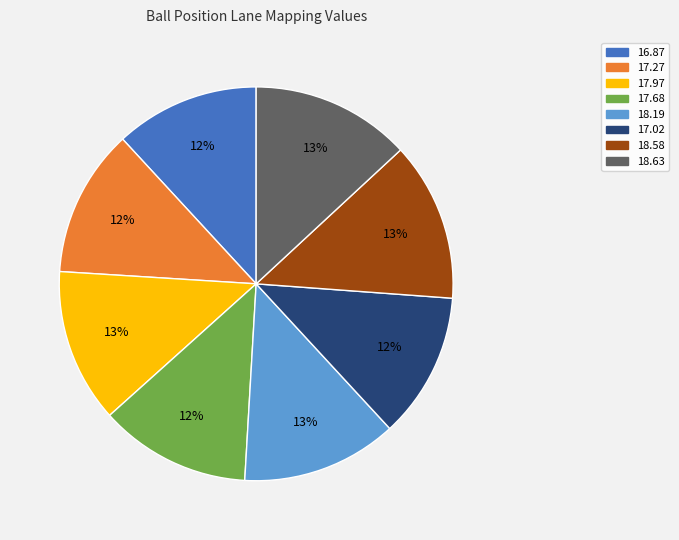

Is it true that 18.63 is 1% of the pie?

False